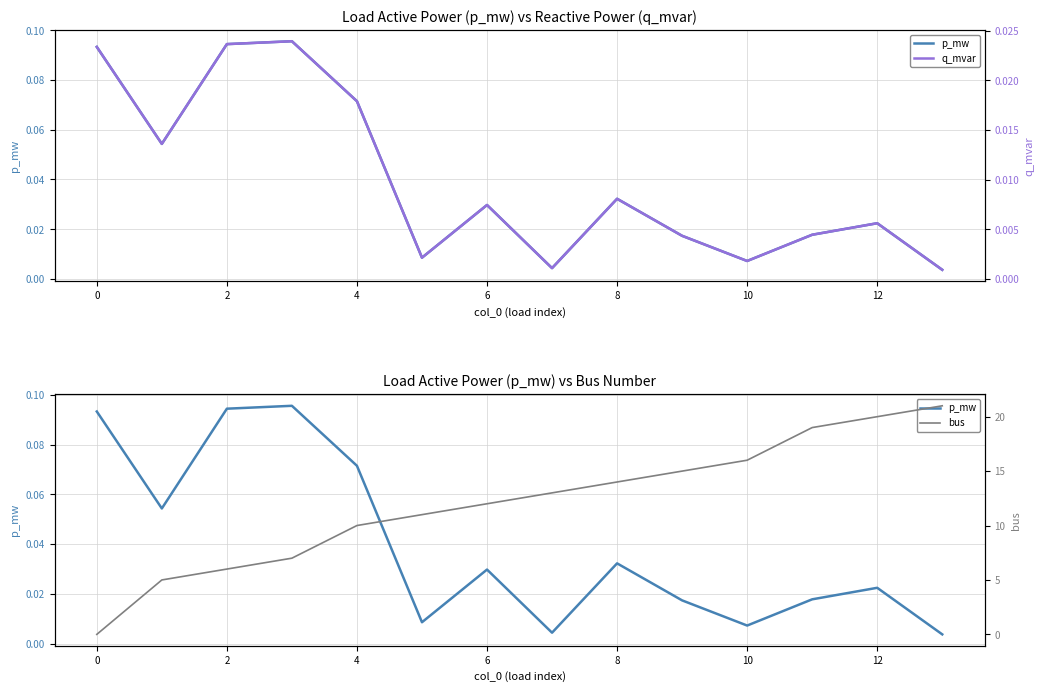

What is the maximum value shown in the chart?

21.0